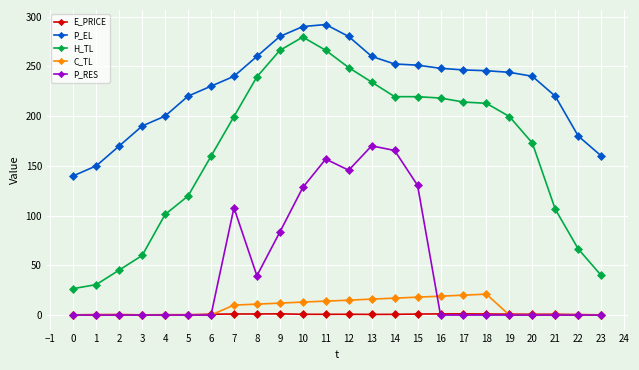

What is the maximum value shown in the chart?

292.0